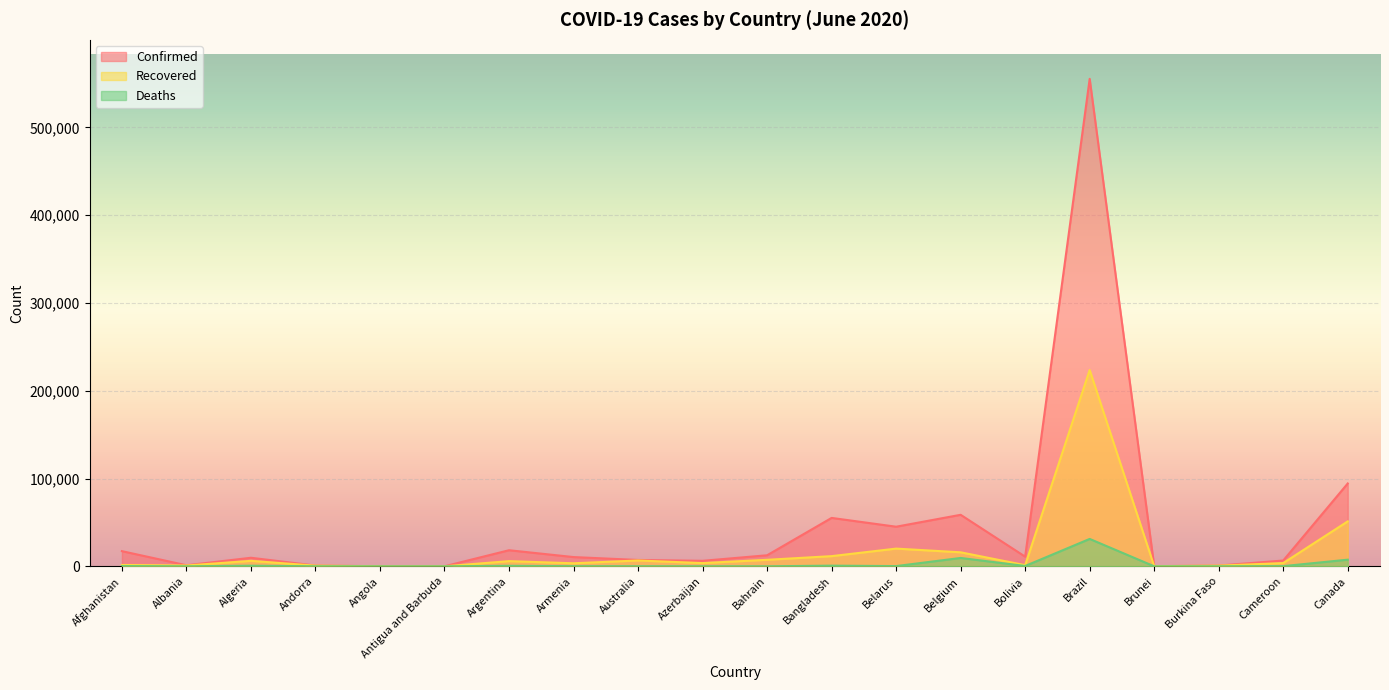

How many lines are shown in the chart?

3